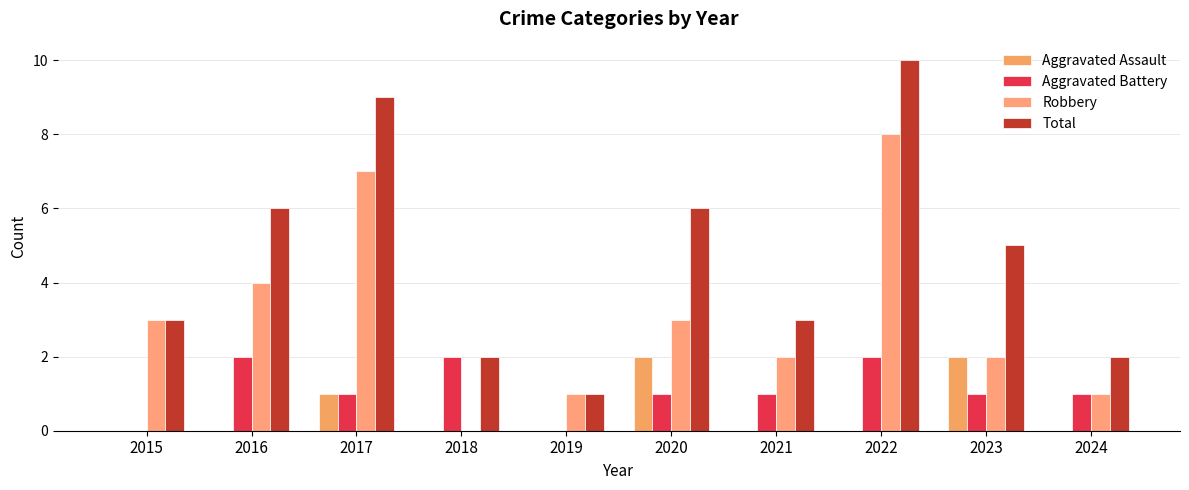

How many positive values does the Robbery series have?

9